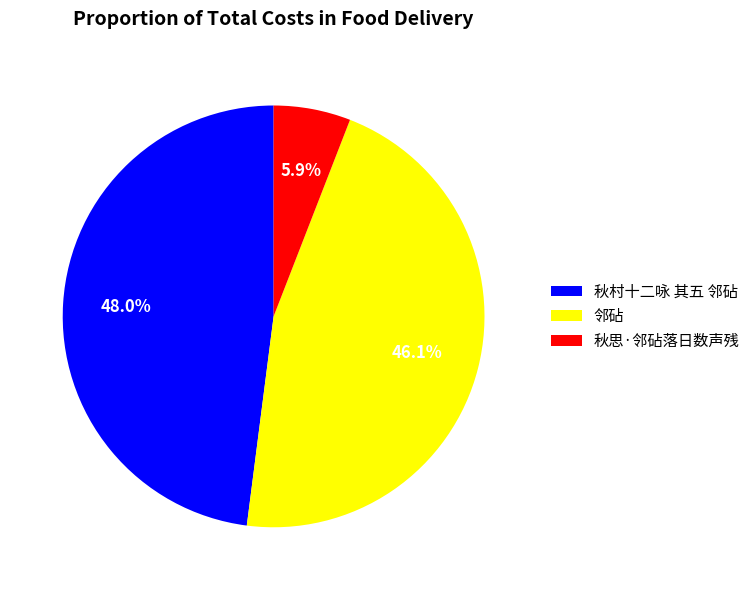

Is the sum of 秋思·邻砧落日数声残 and 秋村十二咏 其五 邻砧 greater than half?

Yes